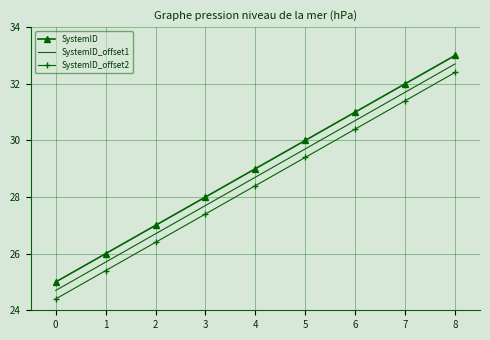

Rank the series at 8 from highest to lowest value.

SystemID, SystemID_offset1, SystemID_offset2